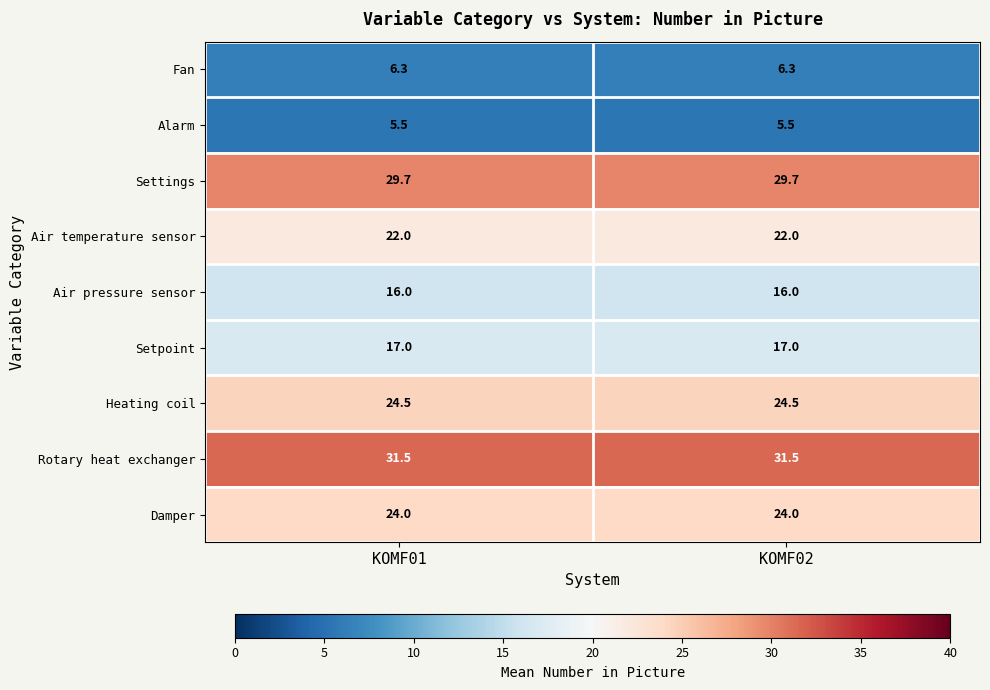

Reading left to right, list all the values displayed in this chart.

Fan: 6.3	6.3
Alarm: 5.5	5.5
Settings: 29.7	29.7
Air temperature sensor: 22.0	22.0
Air pressure sensor: 16.0	16.0
Setpoint: 17.0	17.0
Heating coil: 24.5	24.5
Rotary heat exchanger: 31.5	31.5
Damper: 24.0	24.0